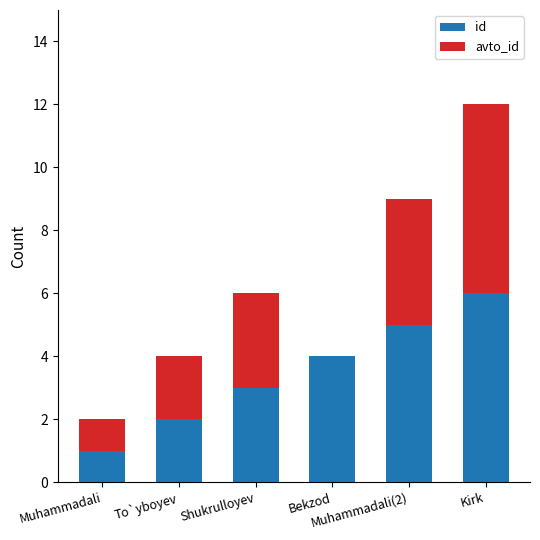

True or false: id has a value of 2 at Muhammadali.

False